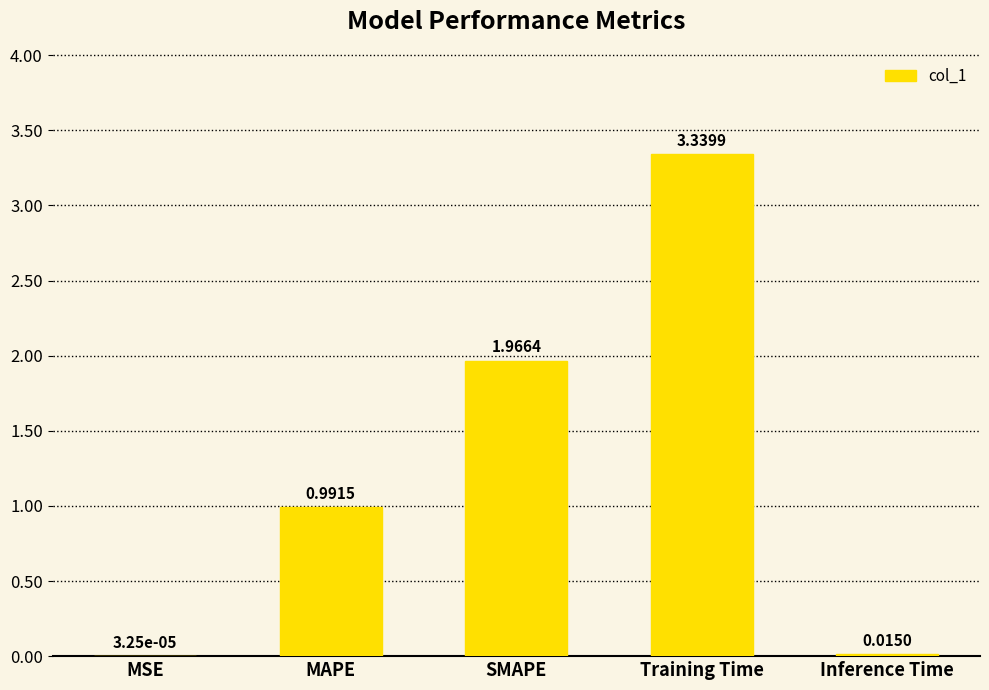

What is the ratio of the value at SMAPE to the value at Training Time?

0.6